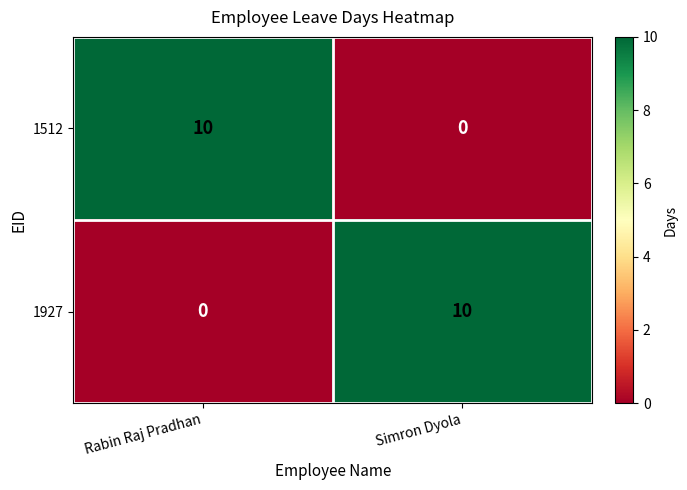

Is the value of 1927 at Rabin Raj Pradhan greater than the value of 1512 at Rabin Raj Pradhan?

No